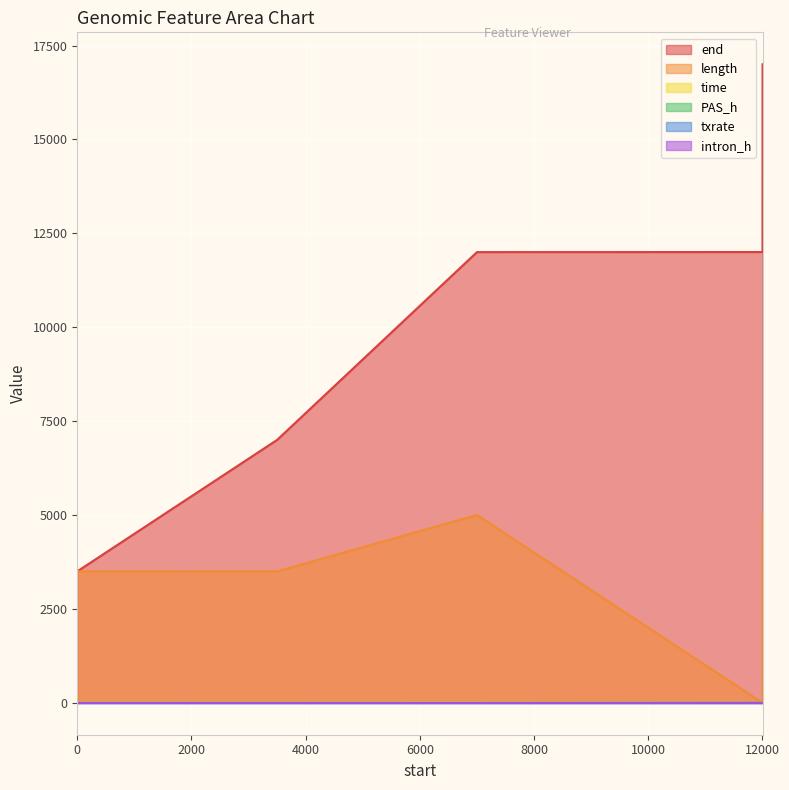

What is the maximum value shown in the chart?

17001.0